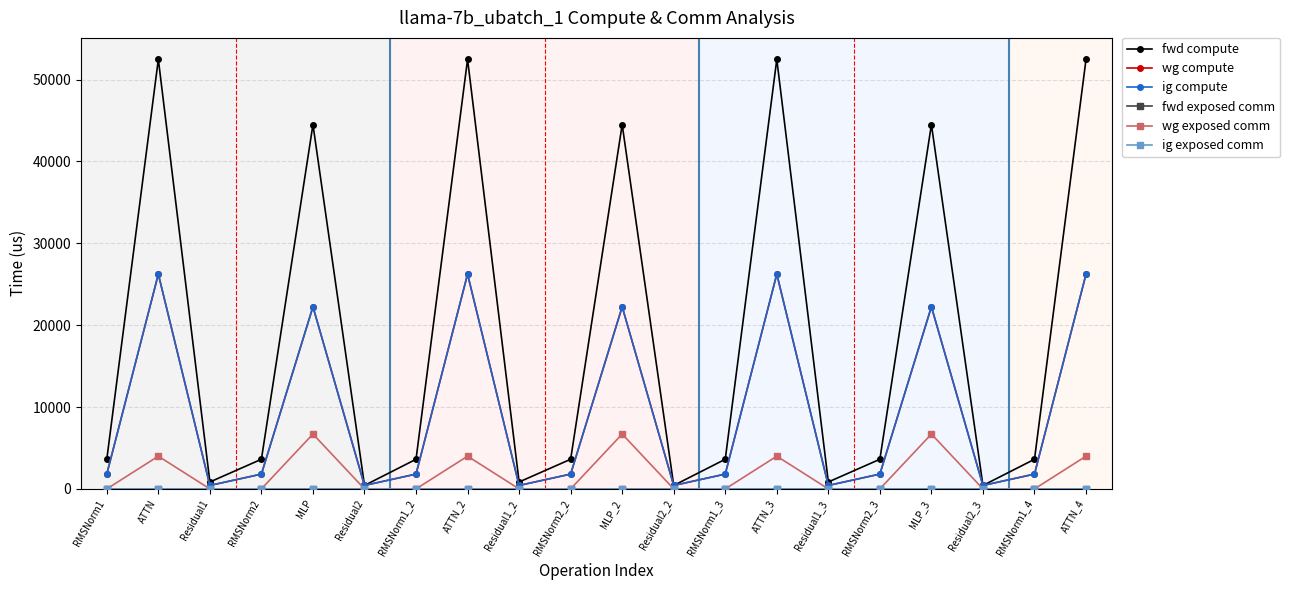

True or false: wg exposed comm and fwd compute cross at least once.

False